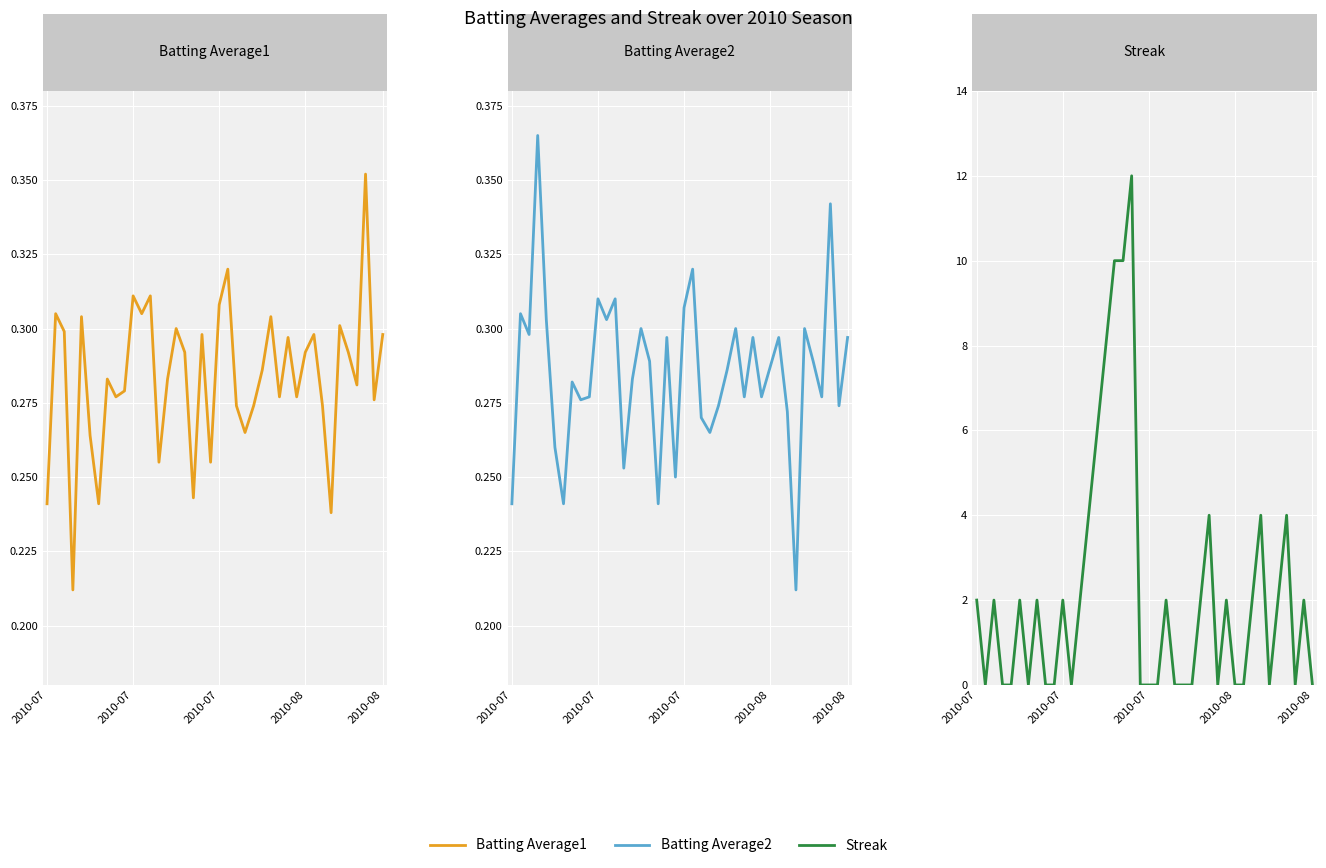

How many series are shown in this chart?

3